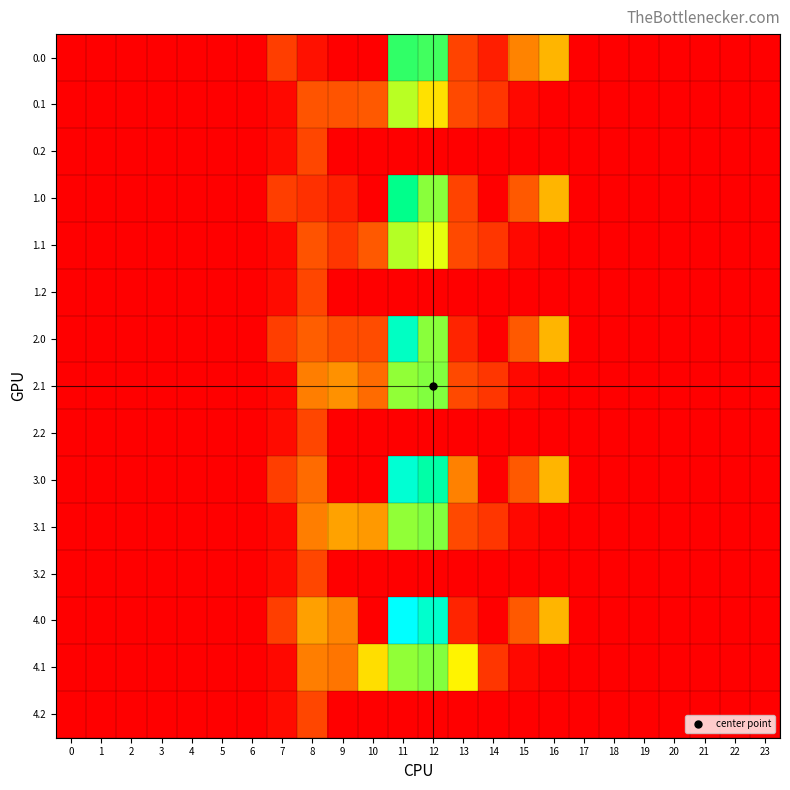

Between 22 and 16, which is larger?

16